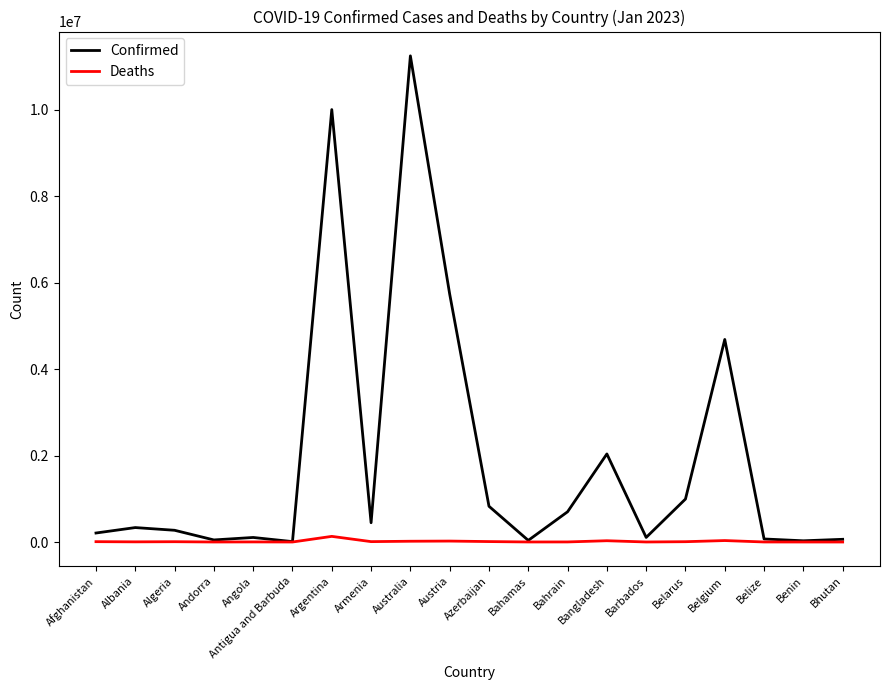

Which series has the widest spread of values?

Confirmed